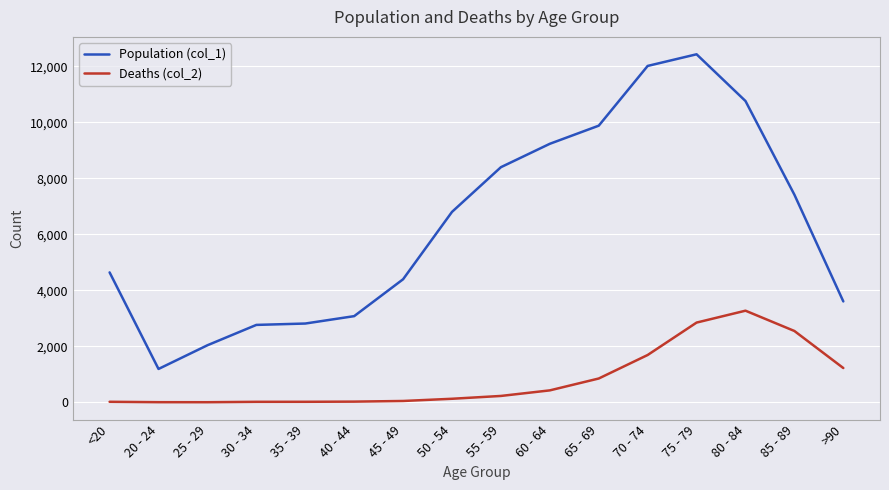

At which category is the sum across all series the highest?

75 - 79